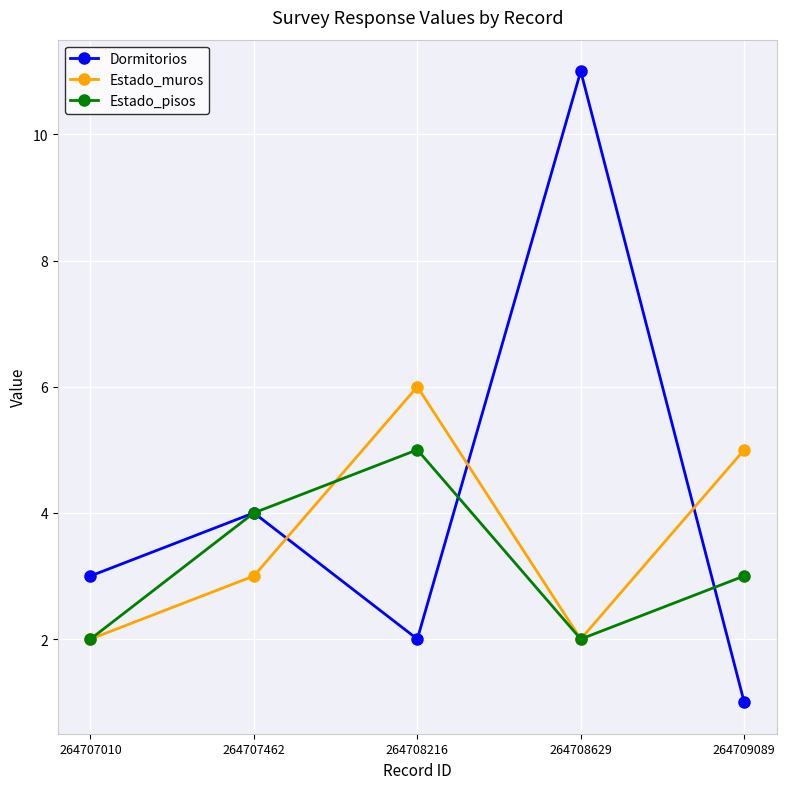

What value does the Estado_muros series have at 264708216?

6